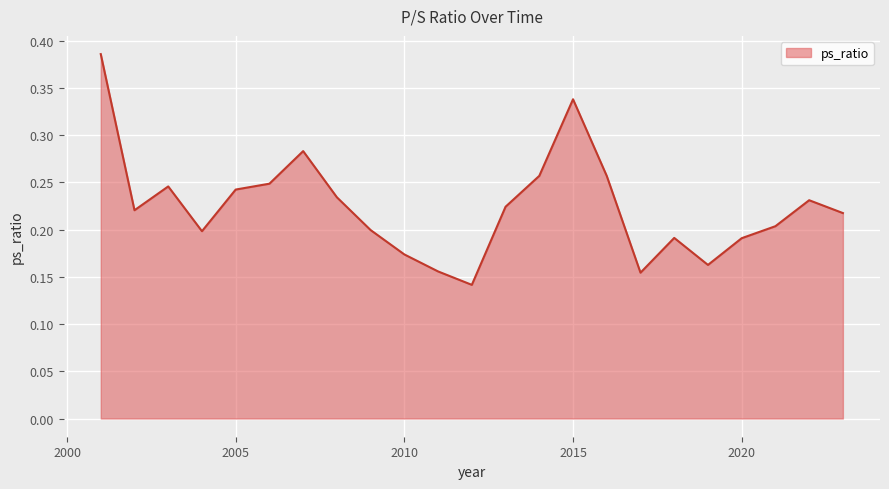

How many lines are shown in the chart?

1